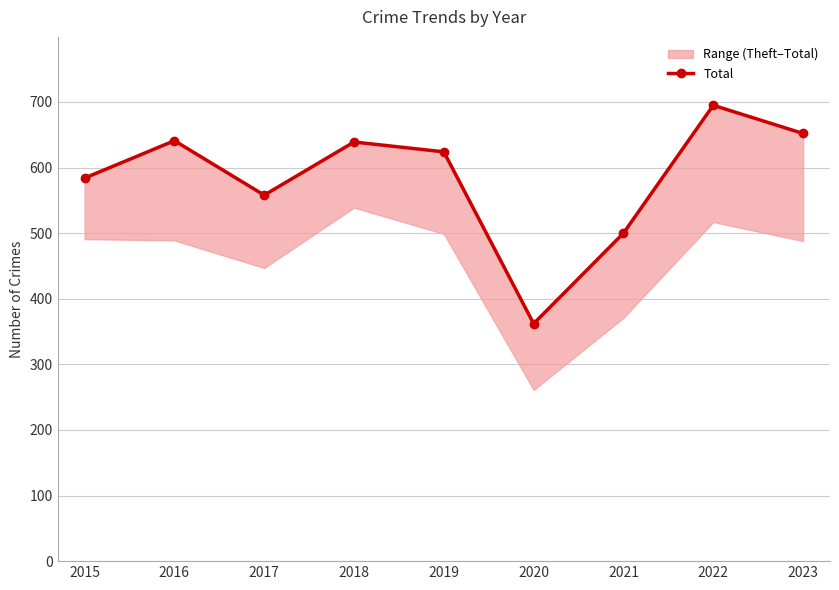

Reading right to left, list all the values displayed in this chart.

2023=652	2022=695	2021=500	2020=362	2019=624	2018=639	2017=558	2016=641	2015=584